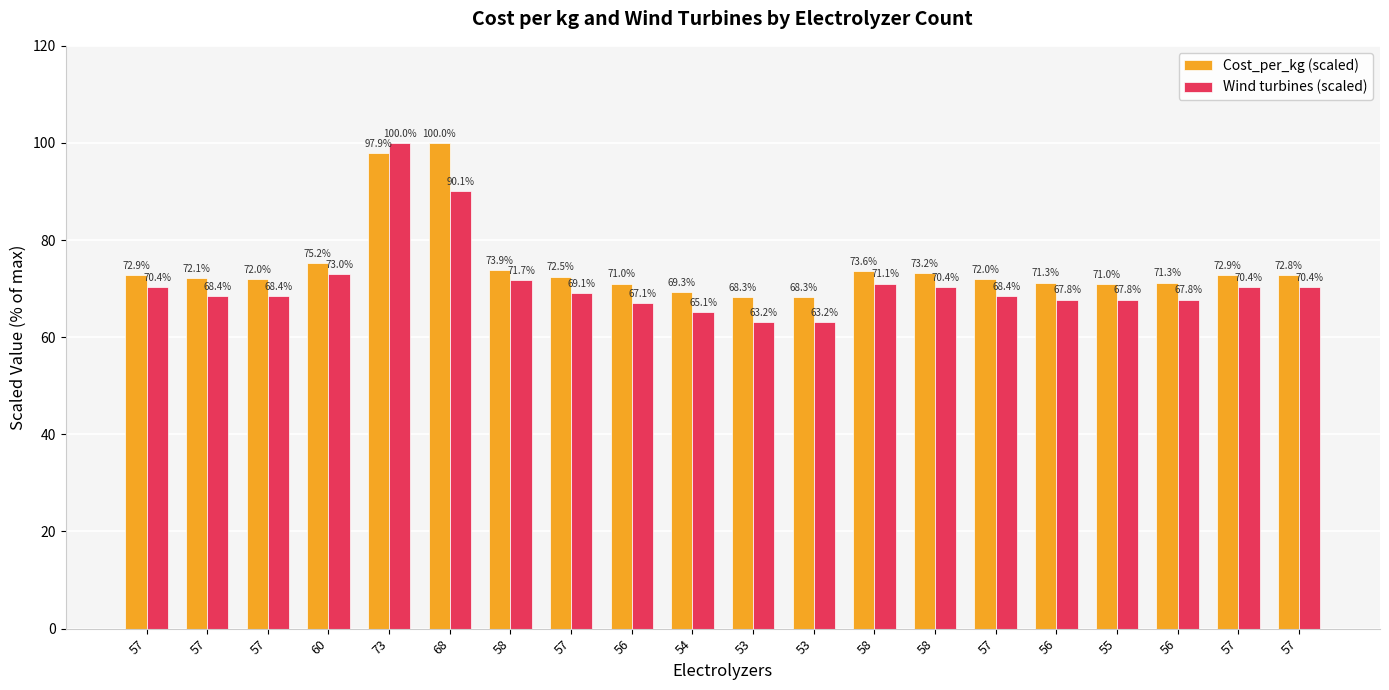

What is the greatest value displayed?

100.0